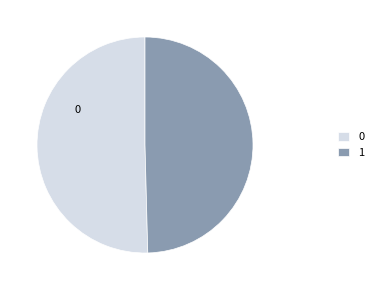

Does 1 account for over 50% of the chart?

No